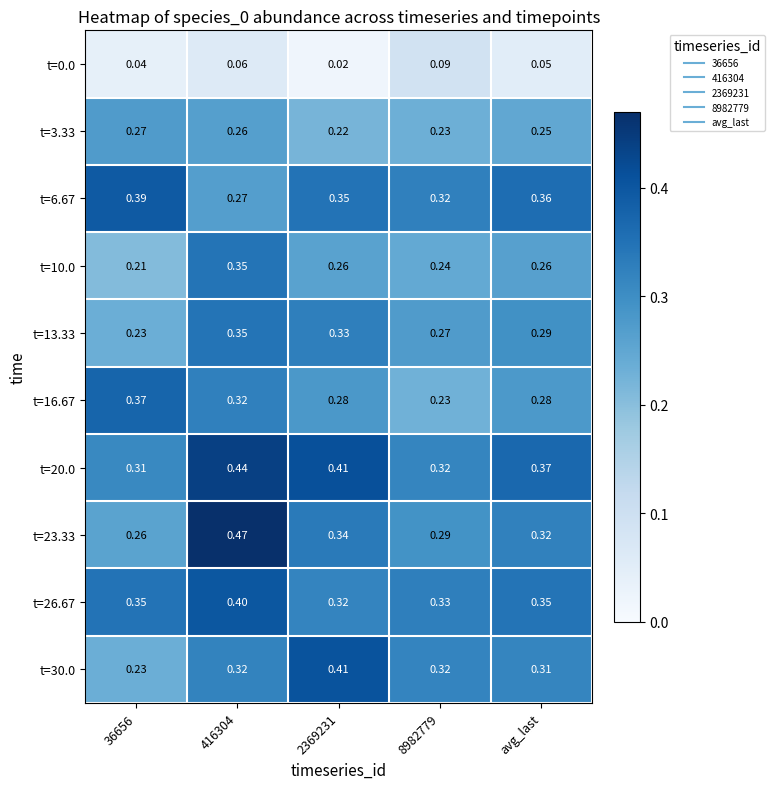

At which category is the sum across all series the highest?

416304